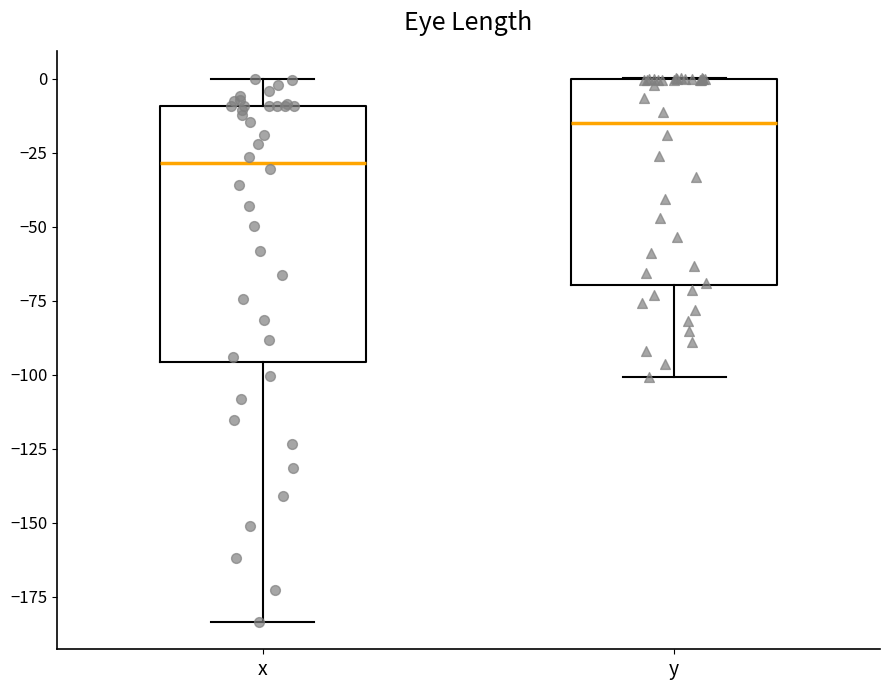

Where does the lower whisker of the box for y end on the y-axis? The values are not printed on the chart, so give them approximately, as read against the axis.

-100